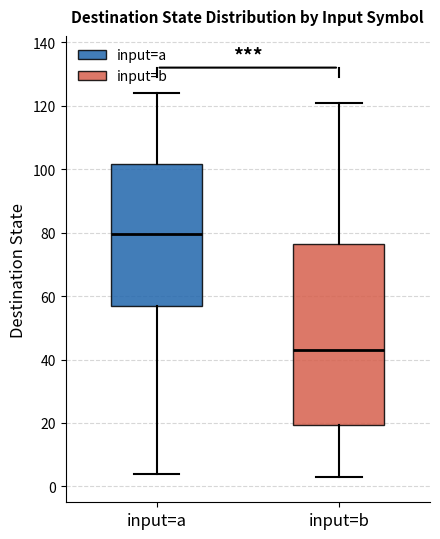

Which box is the tallest, from its lower edge to its upper edge?

input=b